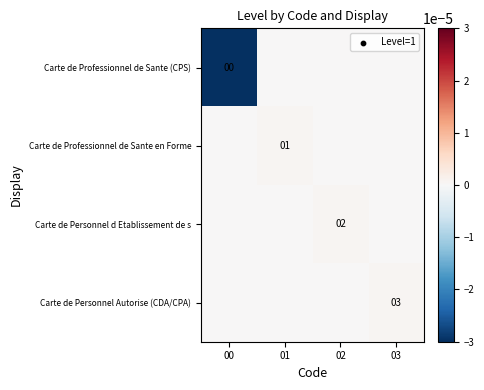

Is it true that Carte de Personnel Autorise (CDA/CPA) equals 3 at 03?

True